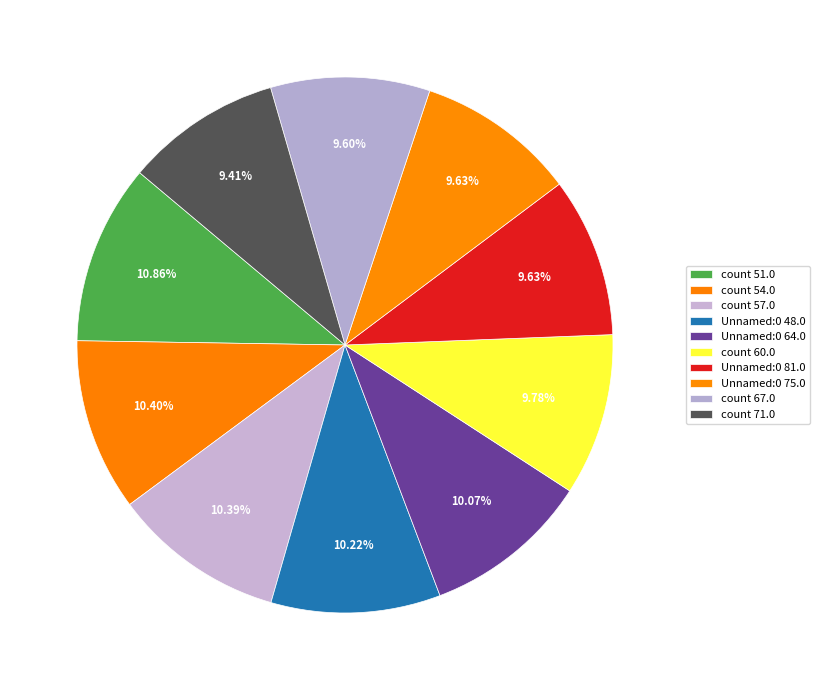

What is the smallest slice in the pie chart?

count 71.0